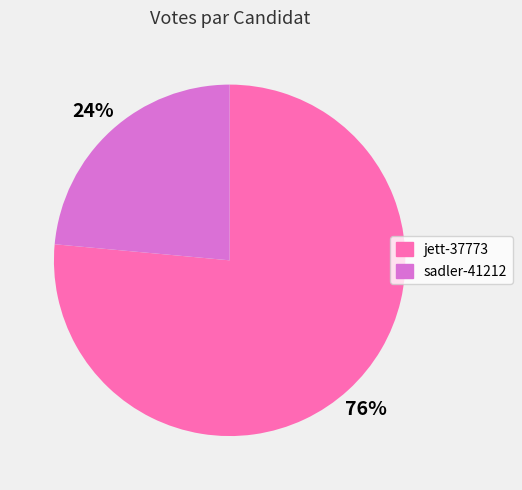

Is sadler-41212 the majority of the pie?

No